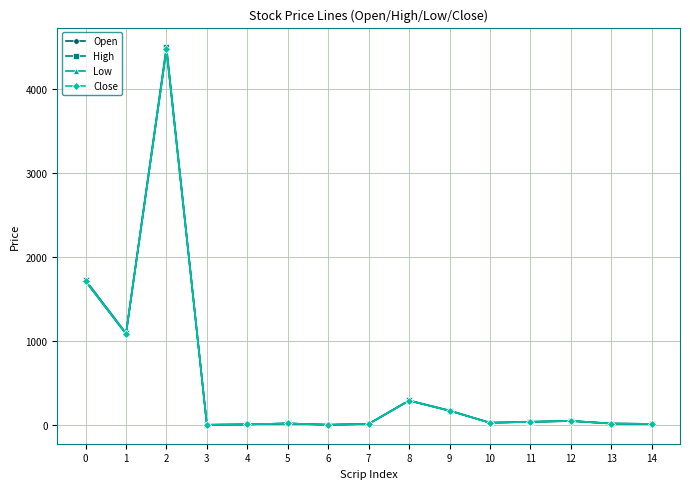

Which series changed the most between 5 and 9?

High